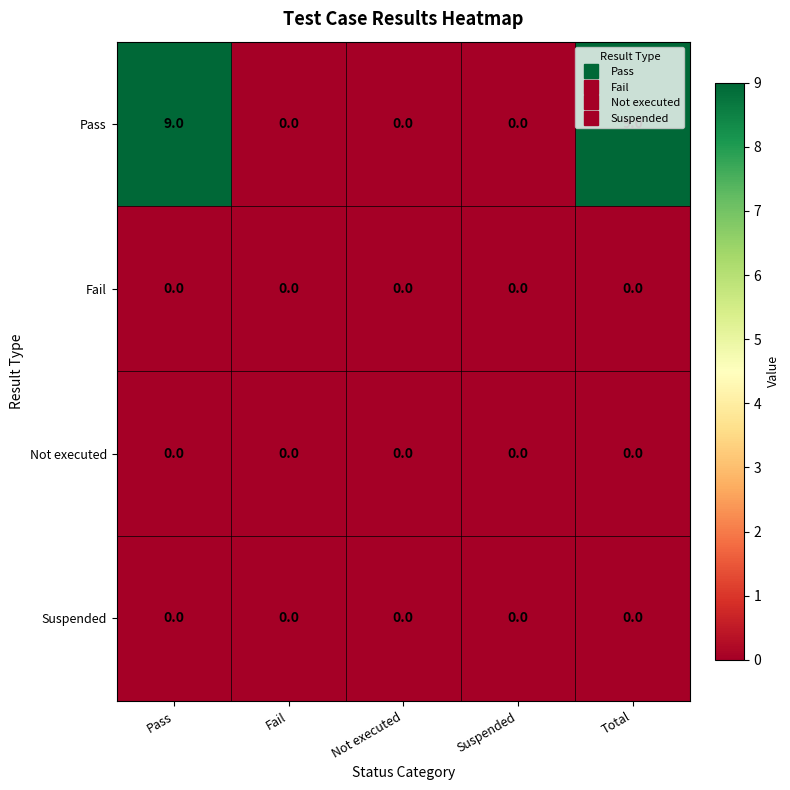

The Not executed series shows 0 at Pass. True or false?

True